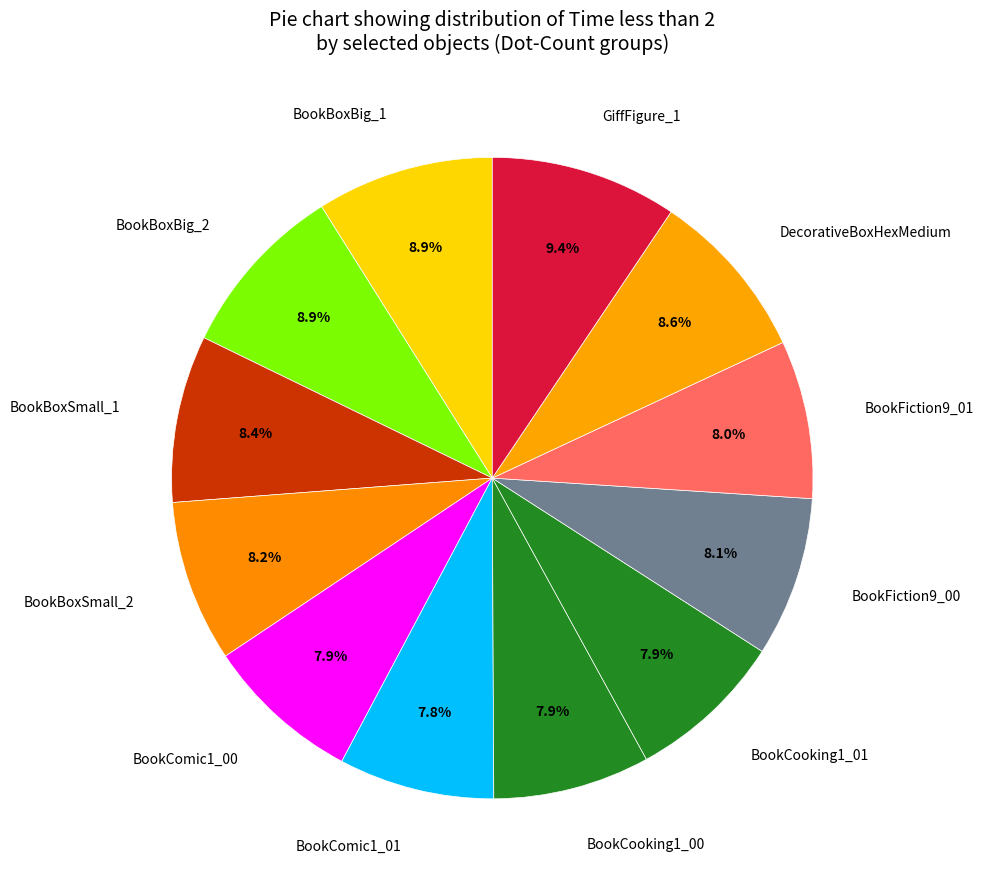

Is it true that BookCooking1_00 is 1% of the pie?

False